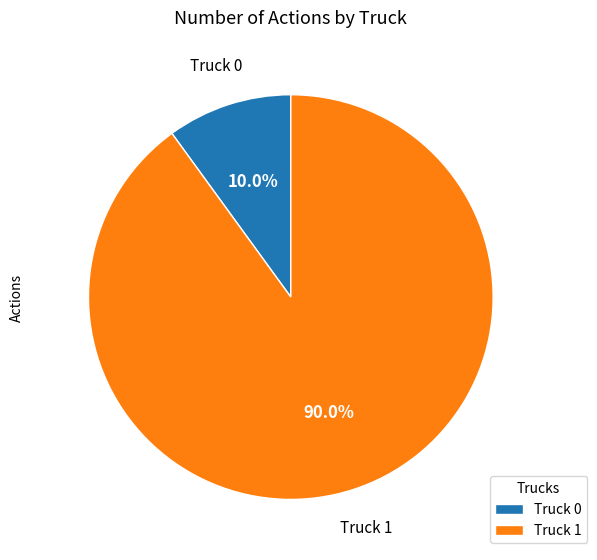

Rank the categories by value from lowest to highest.

Truck 0, Truck 1